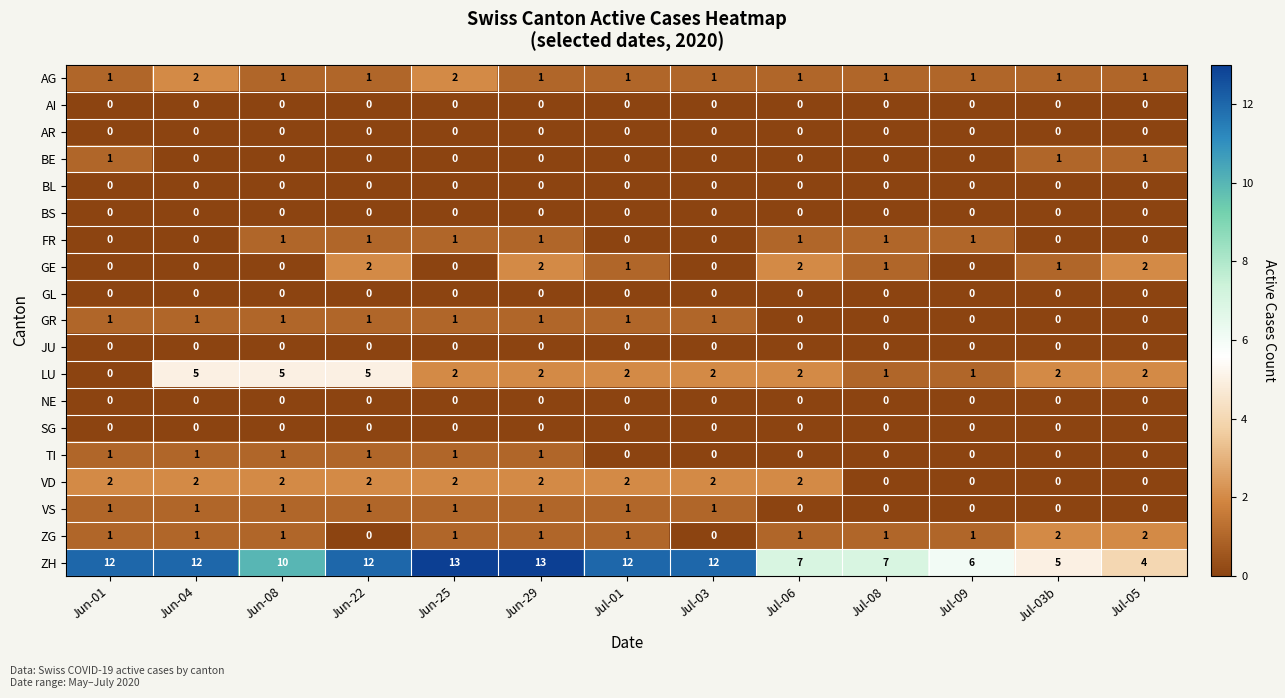

Which series changed the most between Jul-06 and Jul-05?

ZH